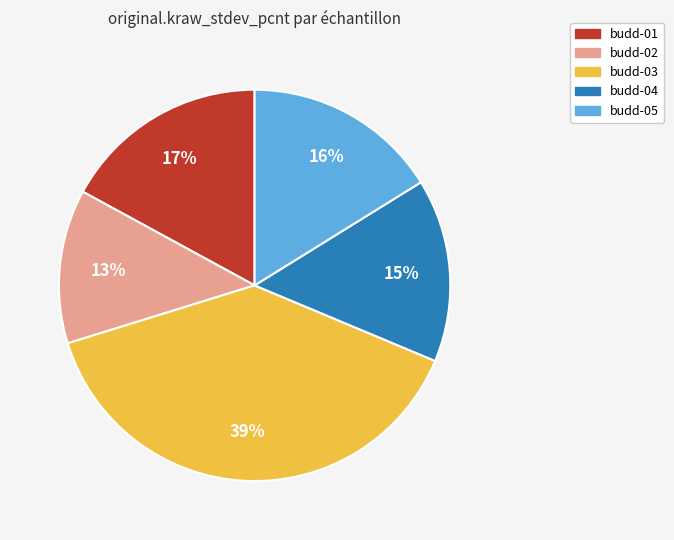

To the nearest percent, what portion does budd-01 represent?

17%